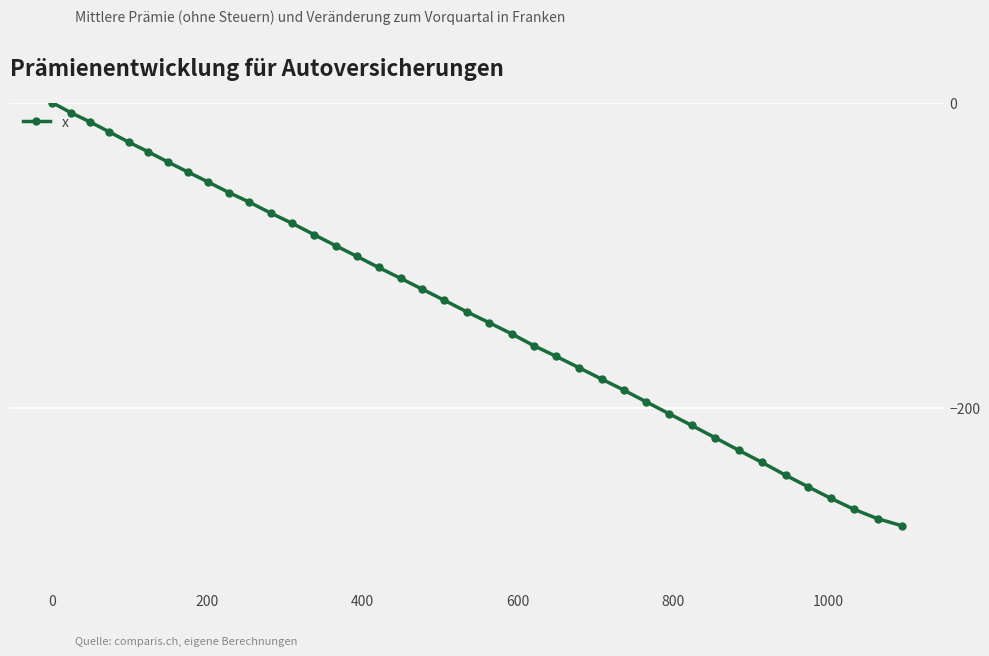

Reading right to left, list all the values displayed in this chart.

-277.3	-272.8	-266.5	-259.4	-251.8	-244.2	-235.8	-227.8	-219.6	-211.5	-203.8	-196.1	-188.3	-181.2	-173.7	-166.3	-159.4	-151.5	-144.1	-137.1	-129.5	-122.3	-115.1	-108.0	-100.7	-93.8	-86.5	-79.1	-72.5	-65.2	-59.0	-52.0	-45.5	-38.9	-32.1	-25.9	-19.0	-12.5	-6.7	0.0